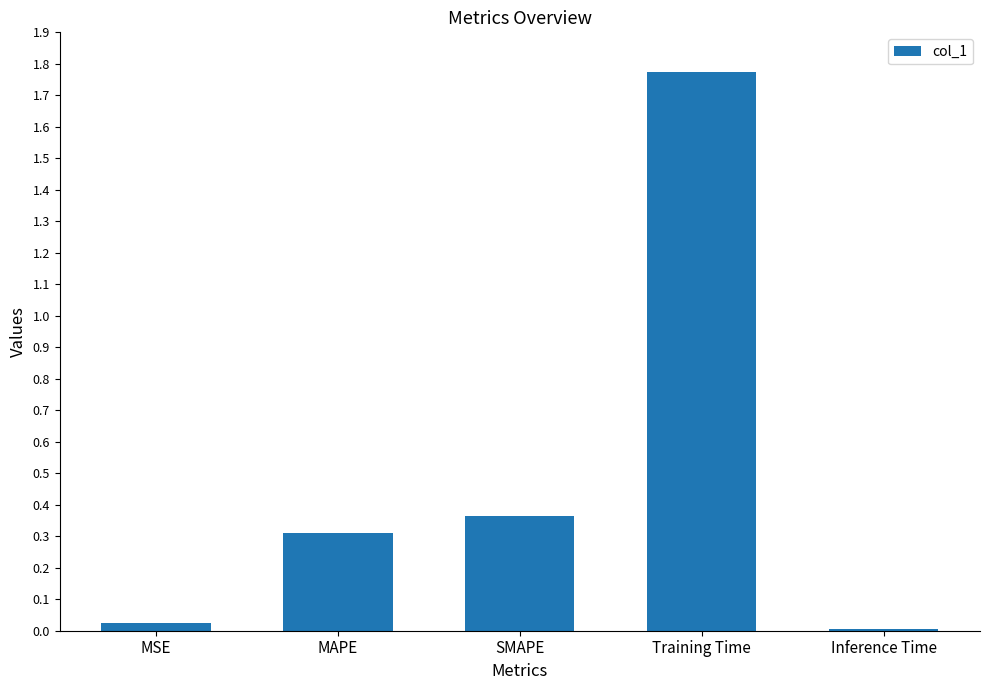

Does the chart contain stacked bars?

No